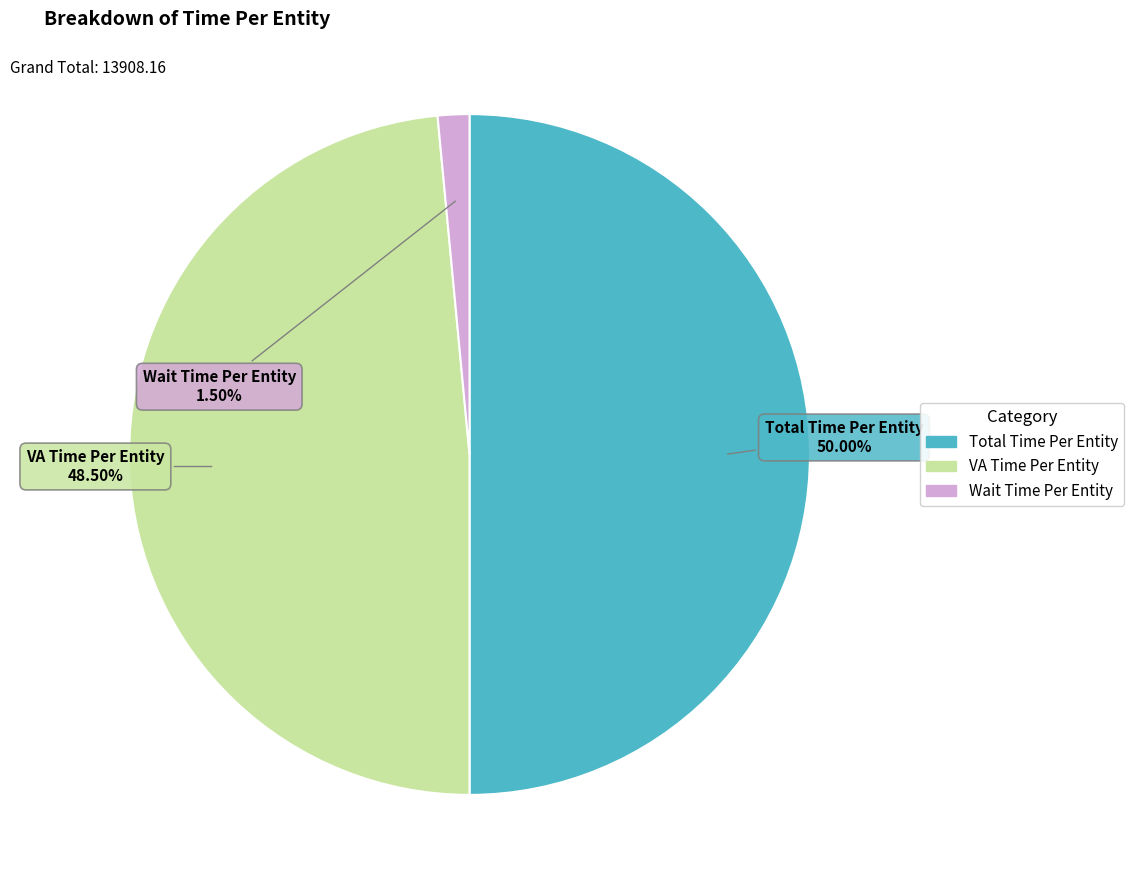

Count the number of slices in the pie.

3